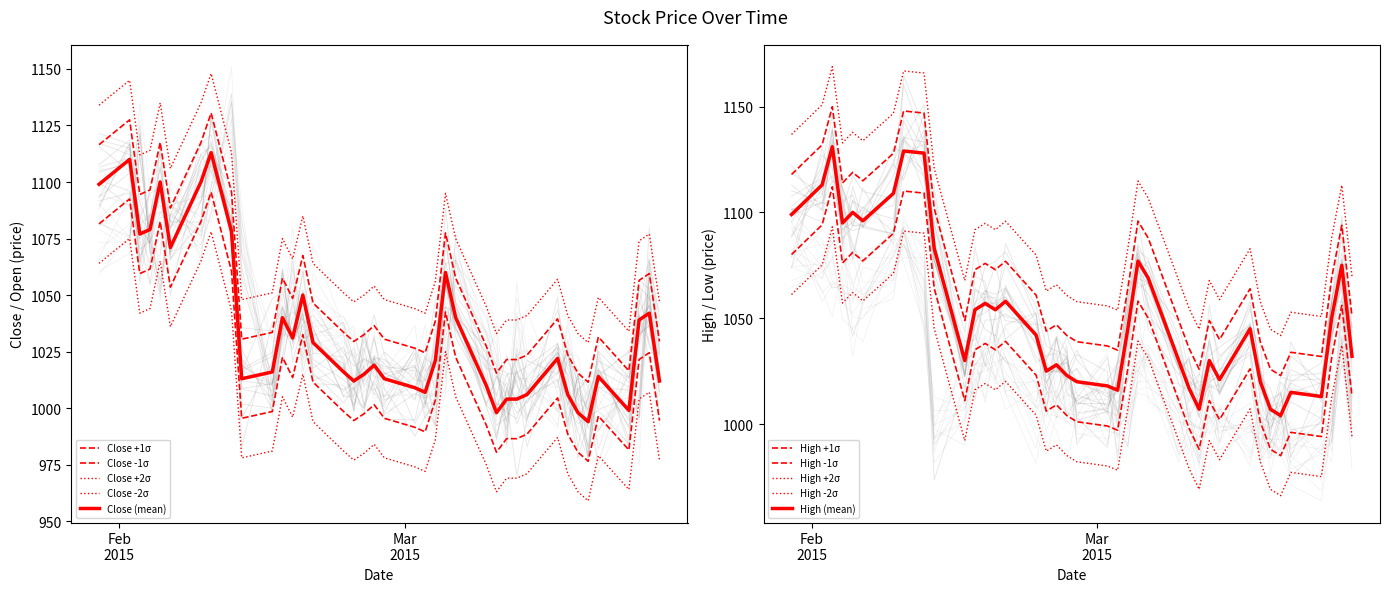

What are all the series names shown in the legend?

Close, High